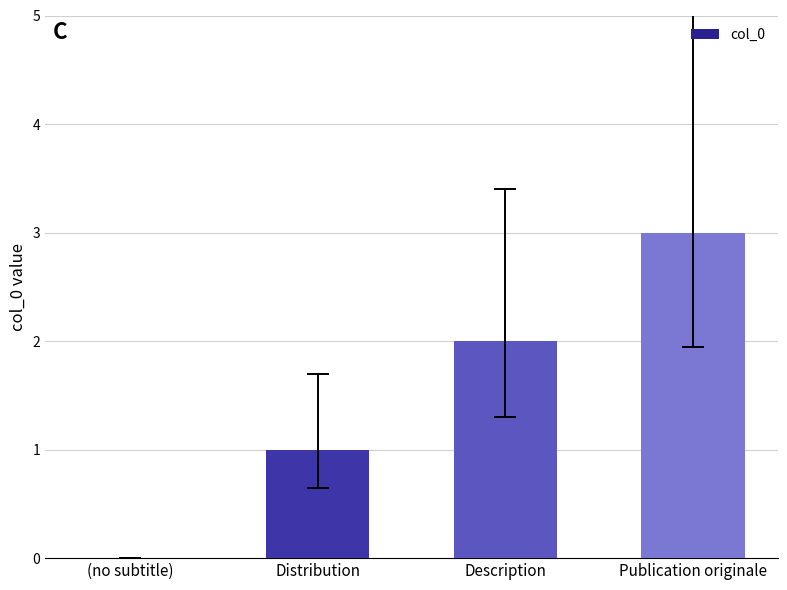

What is the ratio of the value at Distribution to the value at Publication originale?

0.3